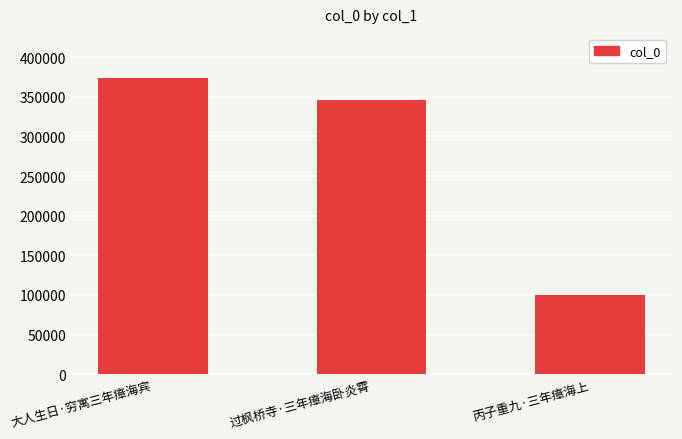

Reading left to right, list all the values displayed in this chart.

大人生日·穷寓三年瘴海宾=373329	过枫桥寺·三年瘴海卧炎霄=345851	丙子重九·三年瘴海上=99300